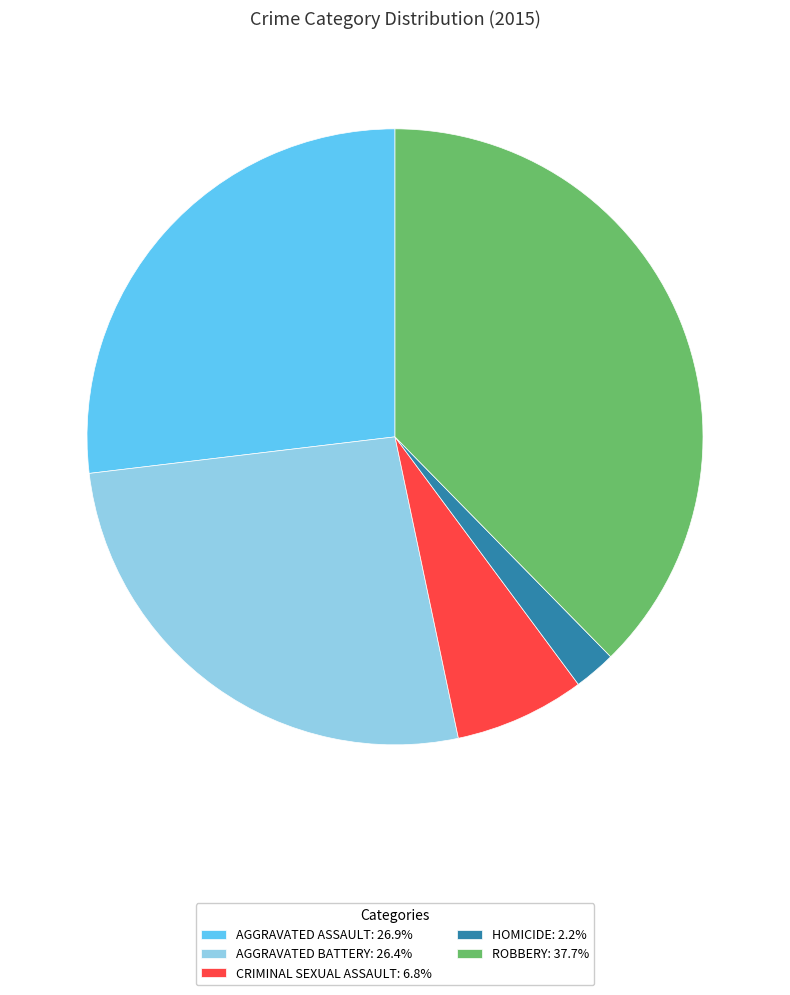

What is the ratio of the value at AGGRAVATED BATTERY: 26.4% to the value at ROBBERY: 37.7%?

0.7